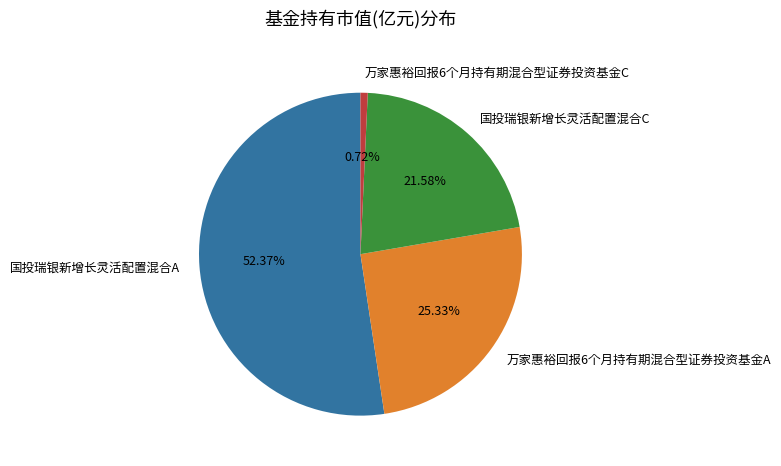

Combined, what portion of the pie is 万家惠裕回报6个月持有期混合型证券投资基金C and 国投瑞银新增长灵活配置混合C?

22.3%